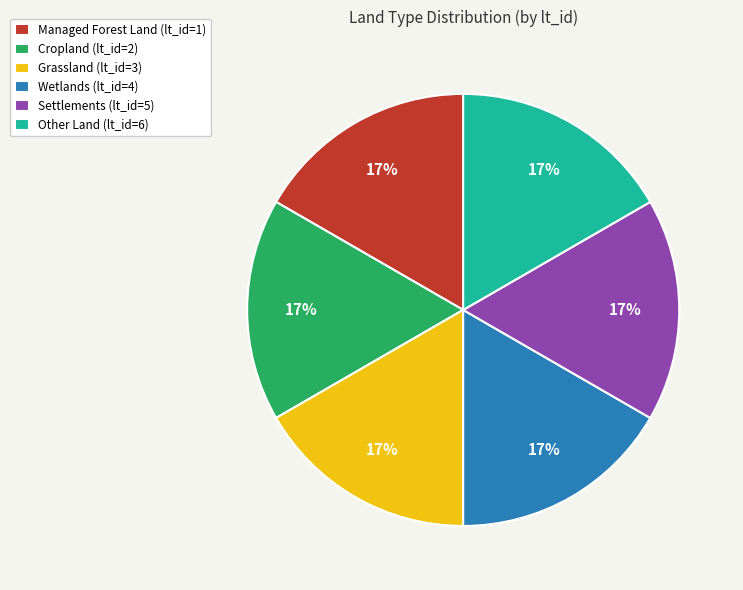

Does Grassland (lt_id=3) account for over 50% of the chart?

No